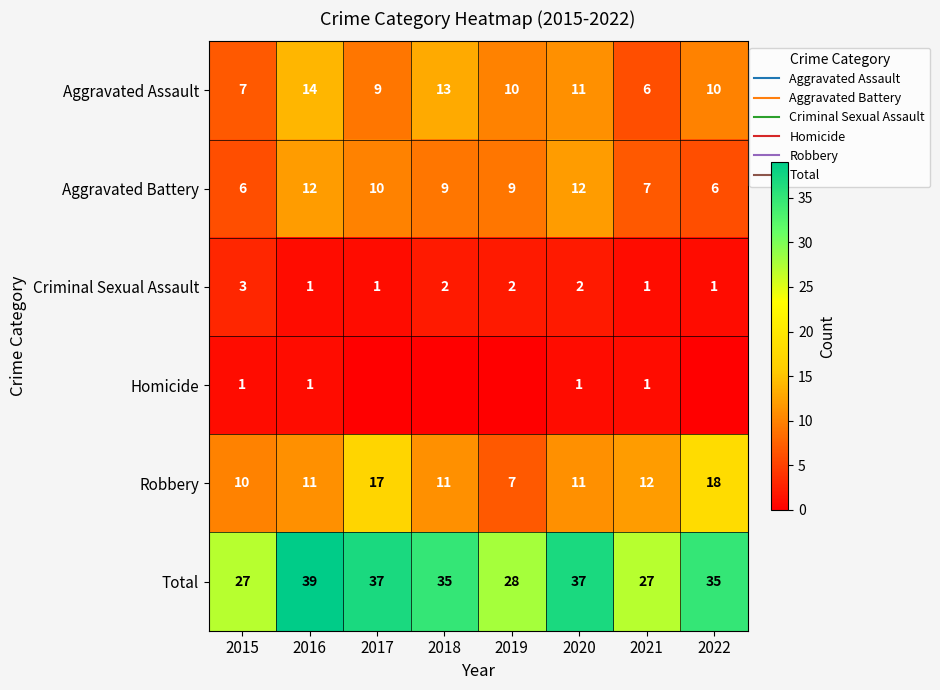

List the labels in order of Robbery value, smallest first.

2019, 2015, 2016, 2018, 2020, 2021, 2017, 2022